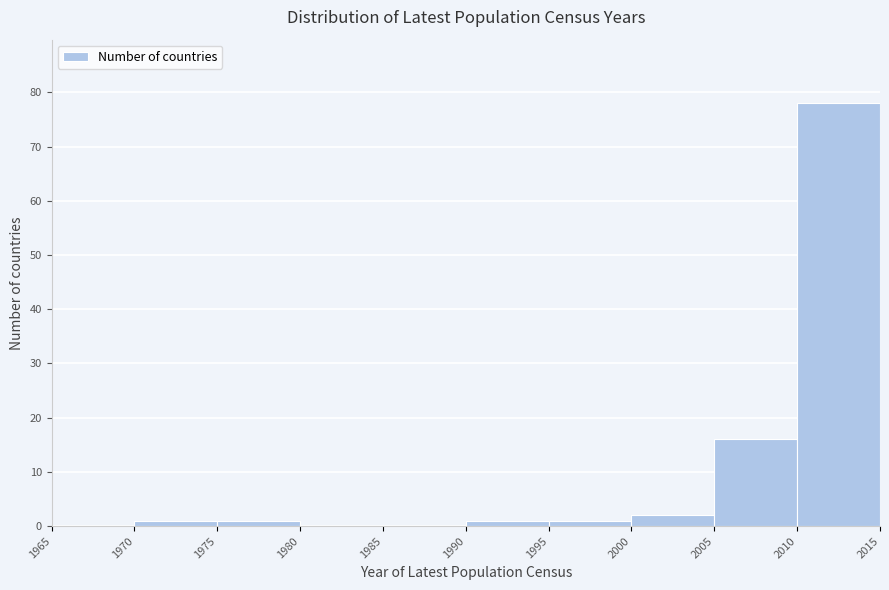

Which range on the x-axis has the tallest bar?

2010 to 2015